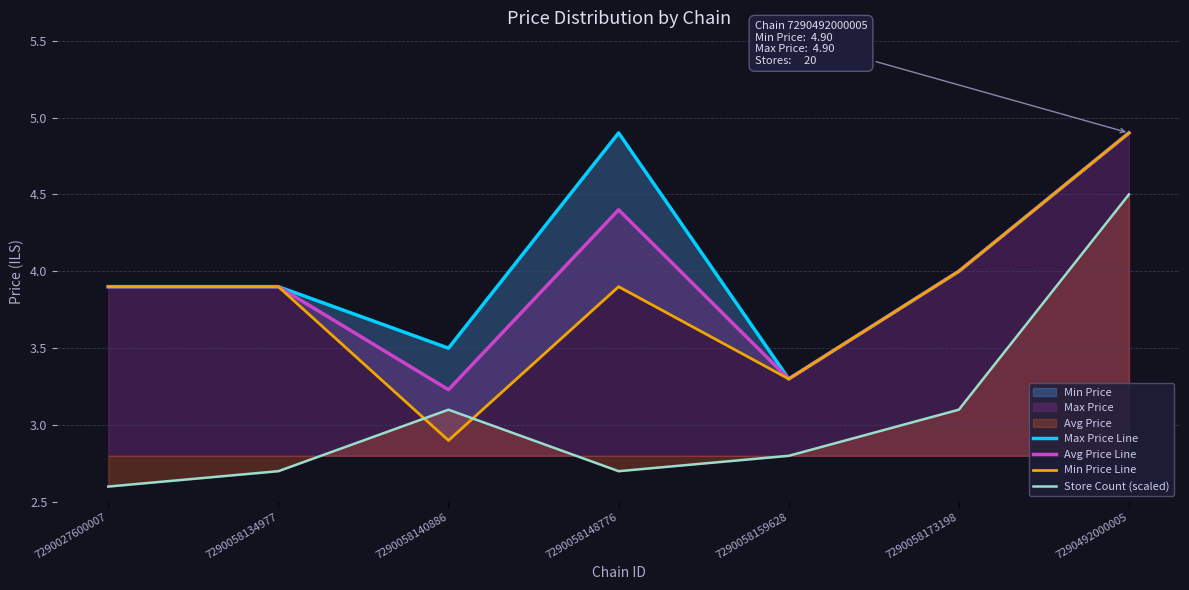

Does the chart have visible grid lines?

Yes